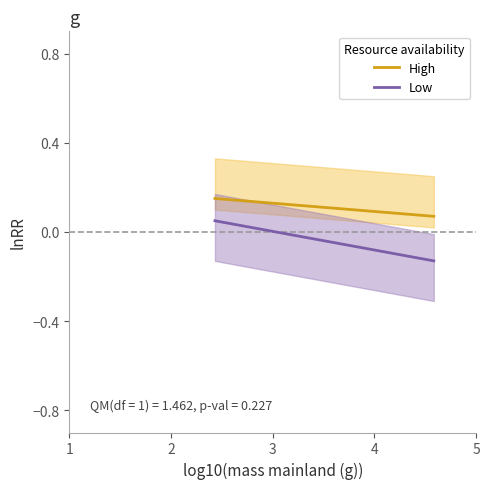

Is the value of High at 1 greater than the value of Low at 4?

Yes